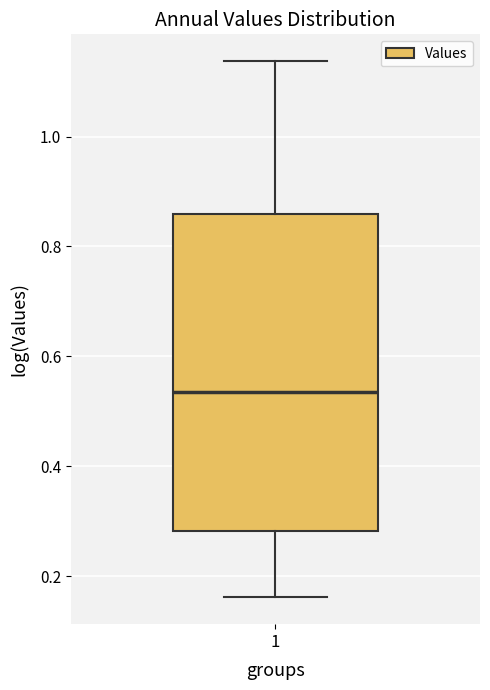

Where does the upper whisker of the box at x = 1 end on the y-axis? The values are not printed on the chart, so give them approximately, as read against the axis.

1.14